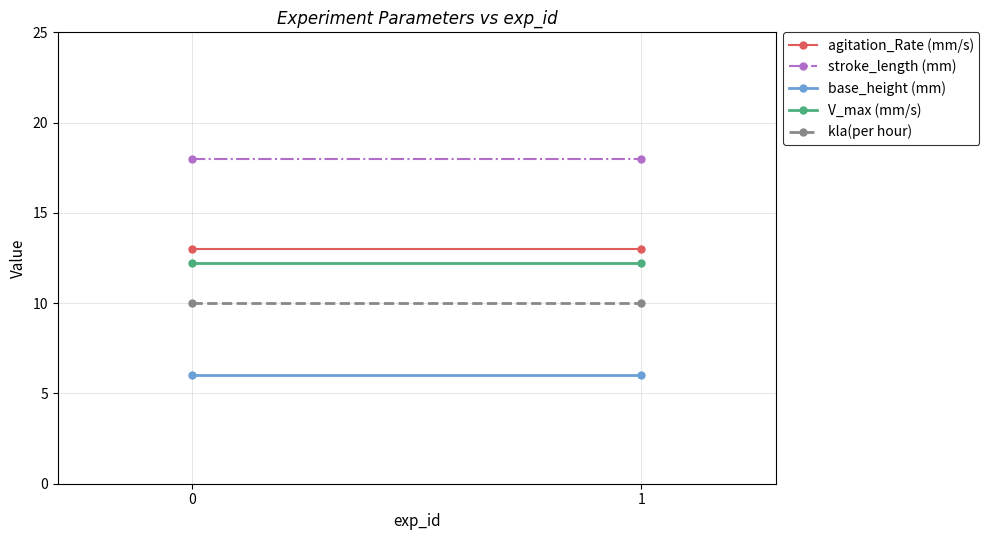

Is it true that base_height (mm) equals 3.1 at 1?

False